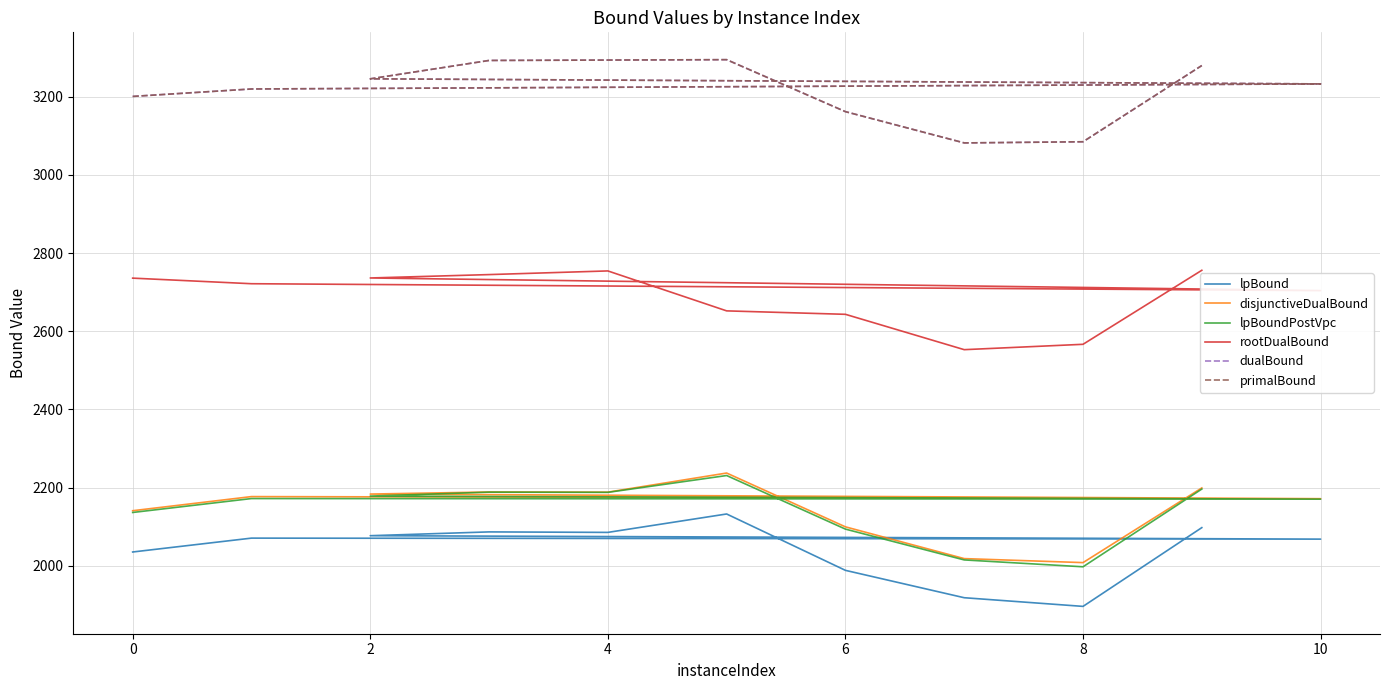

How many interior local peaks does the dualBound series have?

1